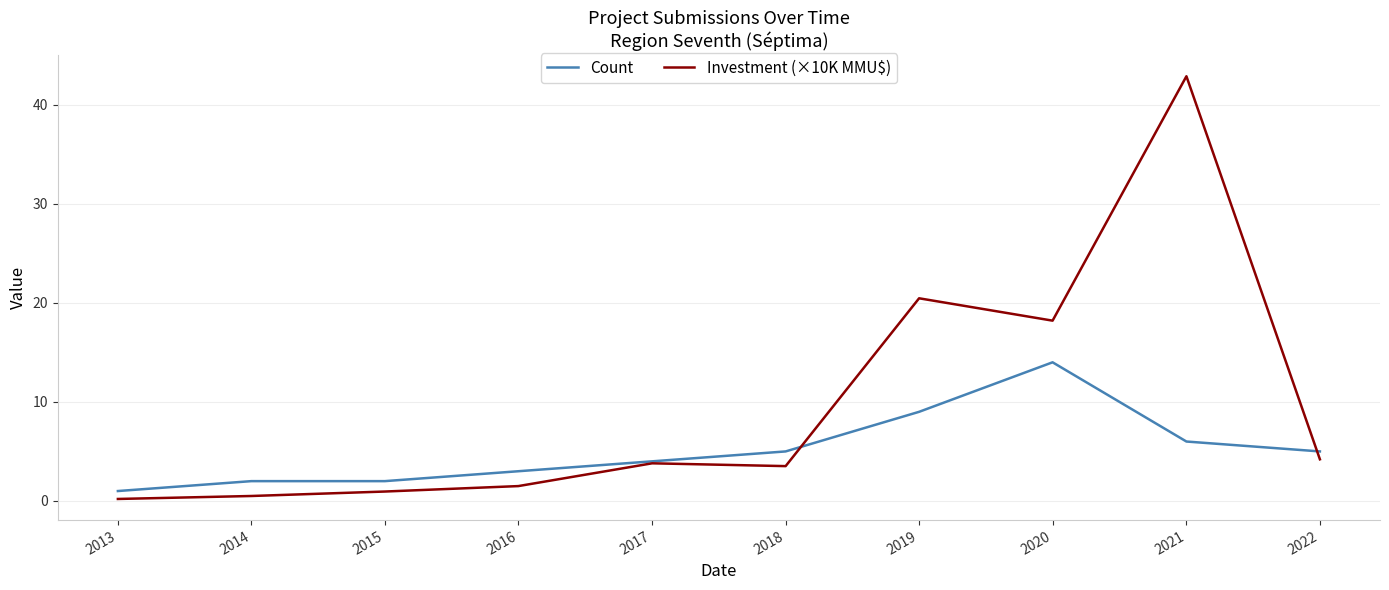

What is the difference between the Investment (×10K MMU$) values at 2021 and 2013?

42.7